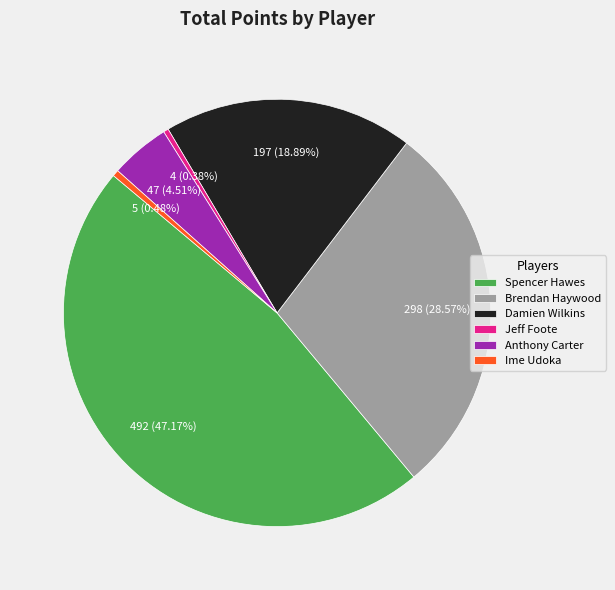

Which category has the biggest portion of the pie?

Spencer Hawes